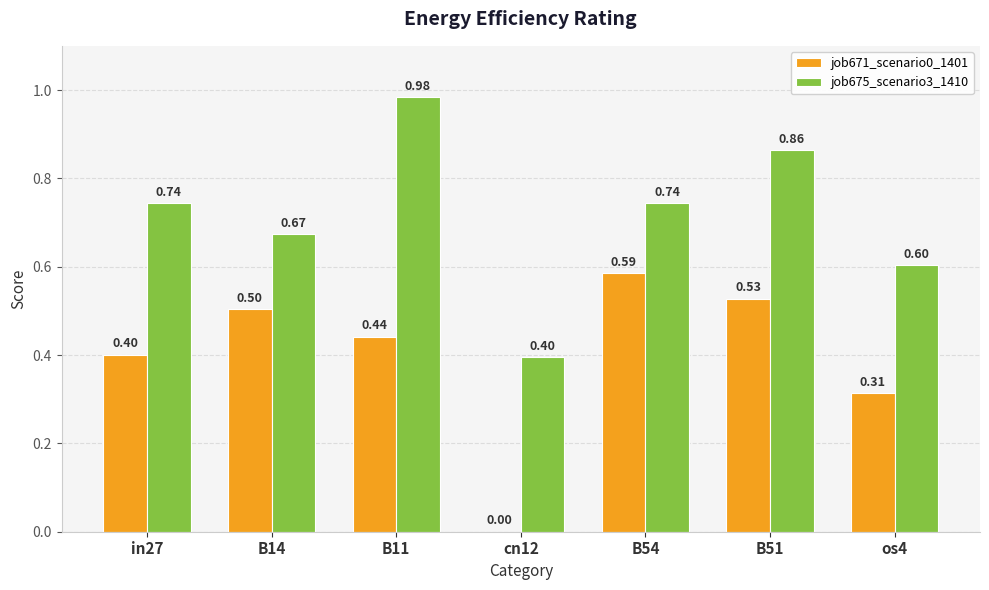

What is the sum of all job671_scenario0_1401 values?

2.8